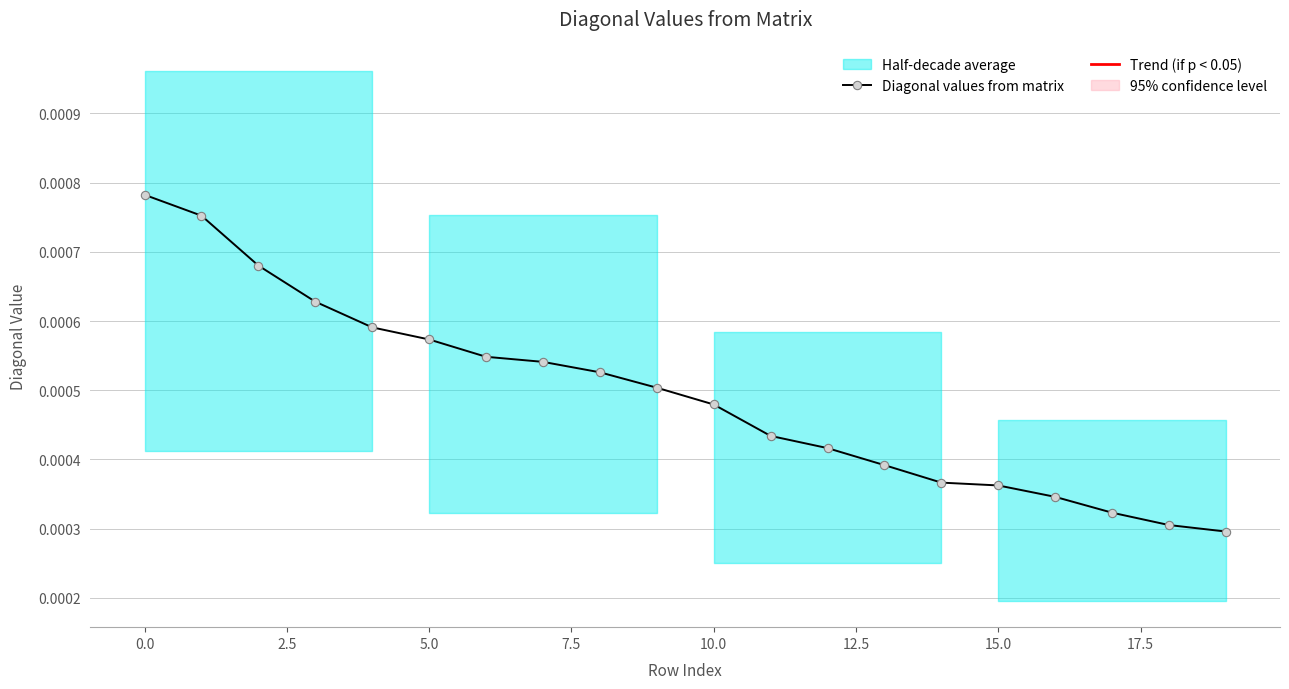

Is it true that the value at 14 is 0.0?

True